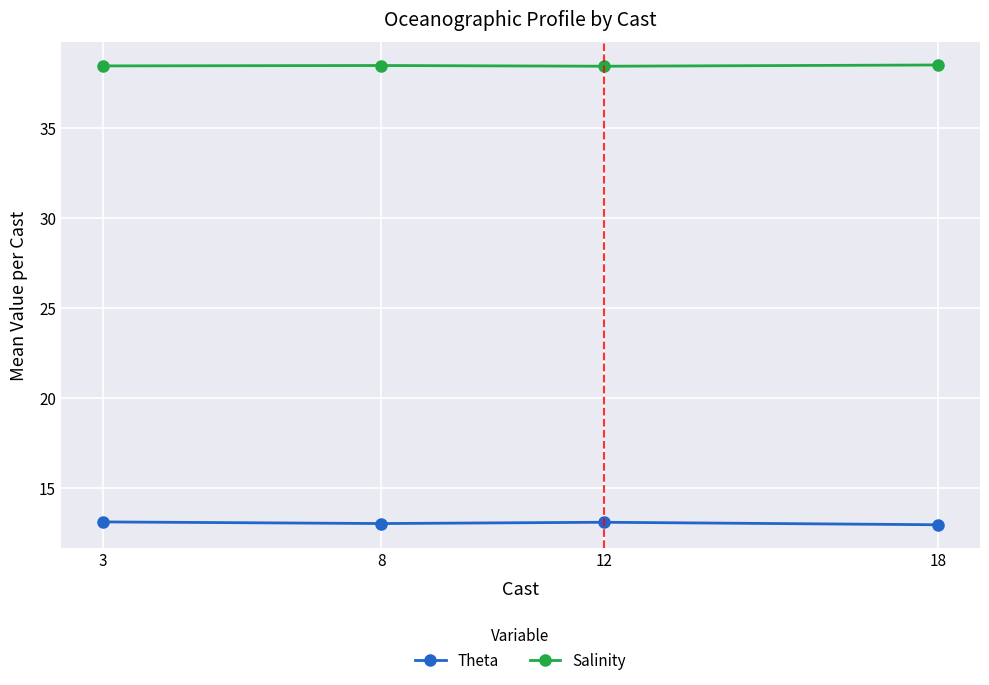

True or false: Theta has more than 1 points higher than both neighbors.

False